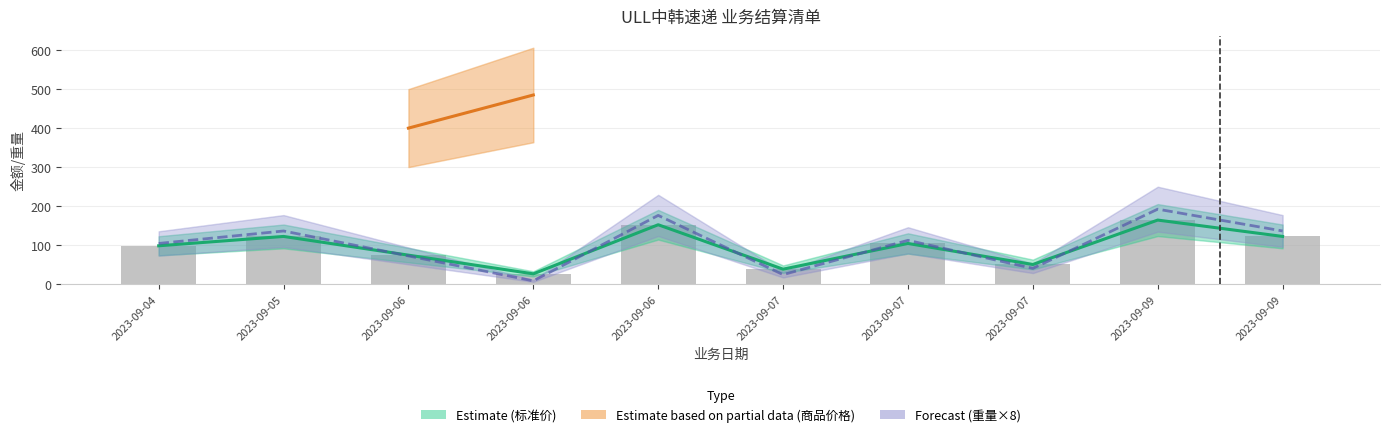

What value does the 重量 series have at 2023-09-05?

136